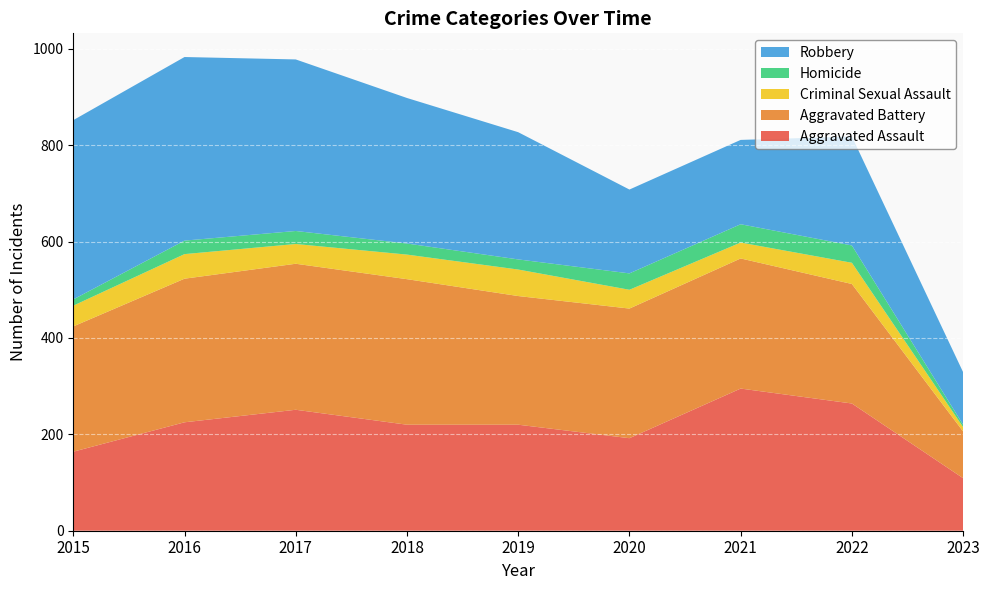

Reading left to right, what are all the values shown in this chart?

Aggravated Assault: 164	225	251	220	220	192	295	264	109
Aggravated Battery: 260	298	303	302	267	269	270	248	97
Criminal Sexual Assault: 43	51	41	51	55	39	33	44	9
Homicide: 13	28	27	23	21	34	38	36	5
Robbery: 372	381	356	302	264	174	175	226	109